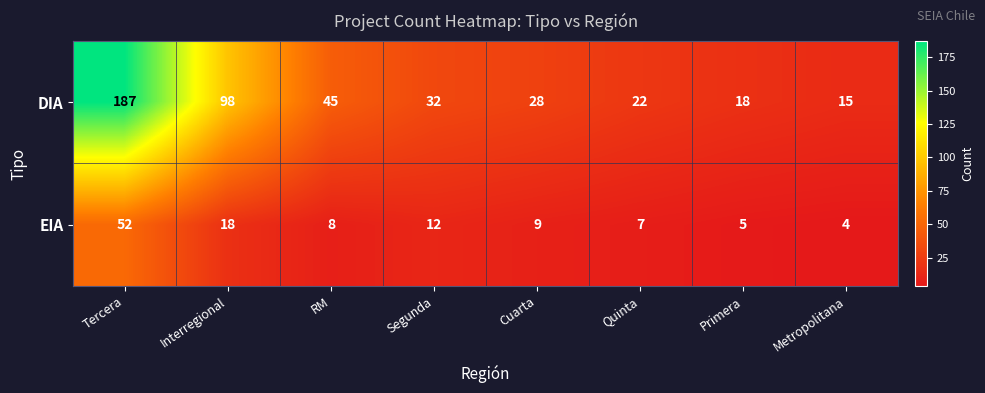

The EIA series shows 7 at Quinta. True or false?

True